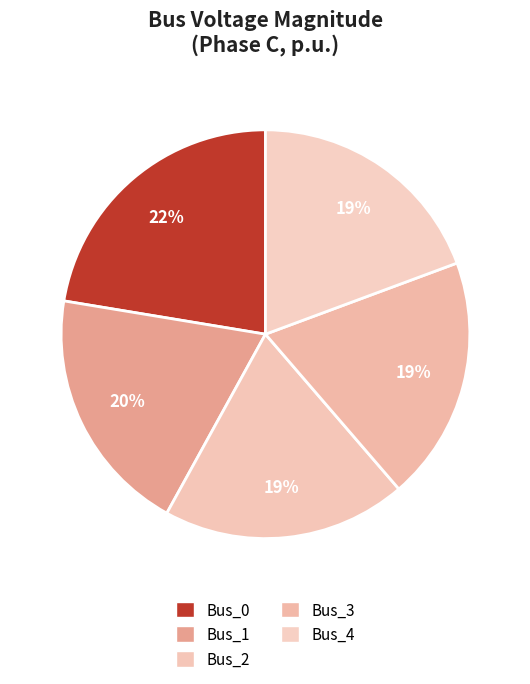

Rank the categories by value from highest to lowest.

Bus_0, Bus_1, Bus_4, Bus_3, Bus_2